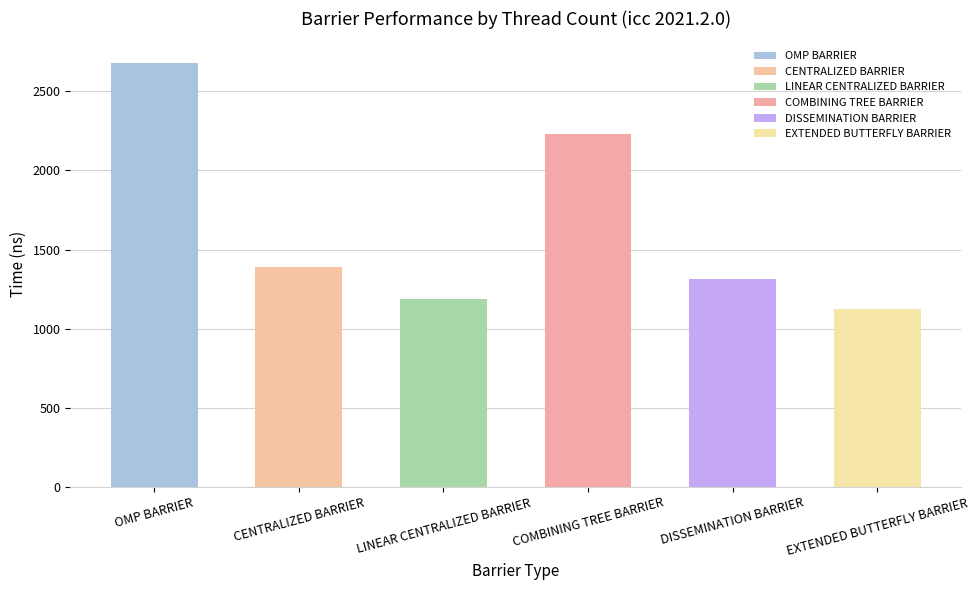

Reading left to right, extract all data points from this chart.

OMP BARRIER=2682	CENTRALIZED BARRIER=1387	LINEAR CENTRALIZED BARRIER=1189	COMBINING TREE BARRIER=2229	DISSEMINATION BARRIER=1314	EXTENDED BUTTERFLY BARRIER=1122